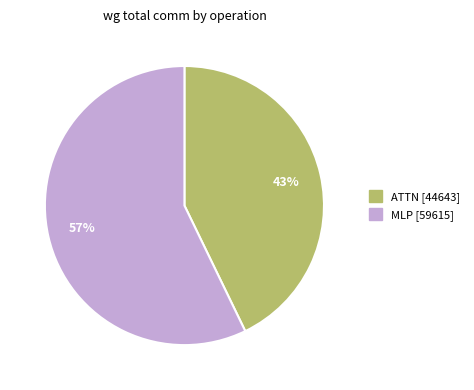

Is there any slice that represents more than half of the pie?

Yes